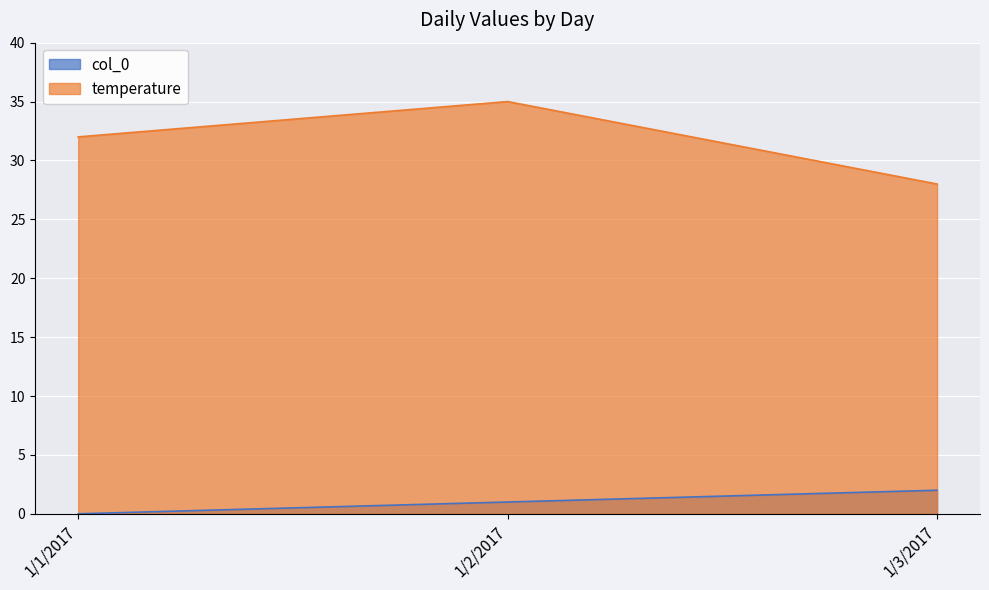

At which label is temperature closest to 31?

1/1/2017